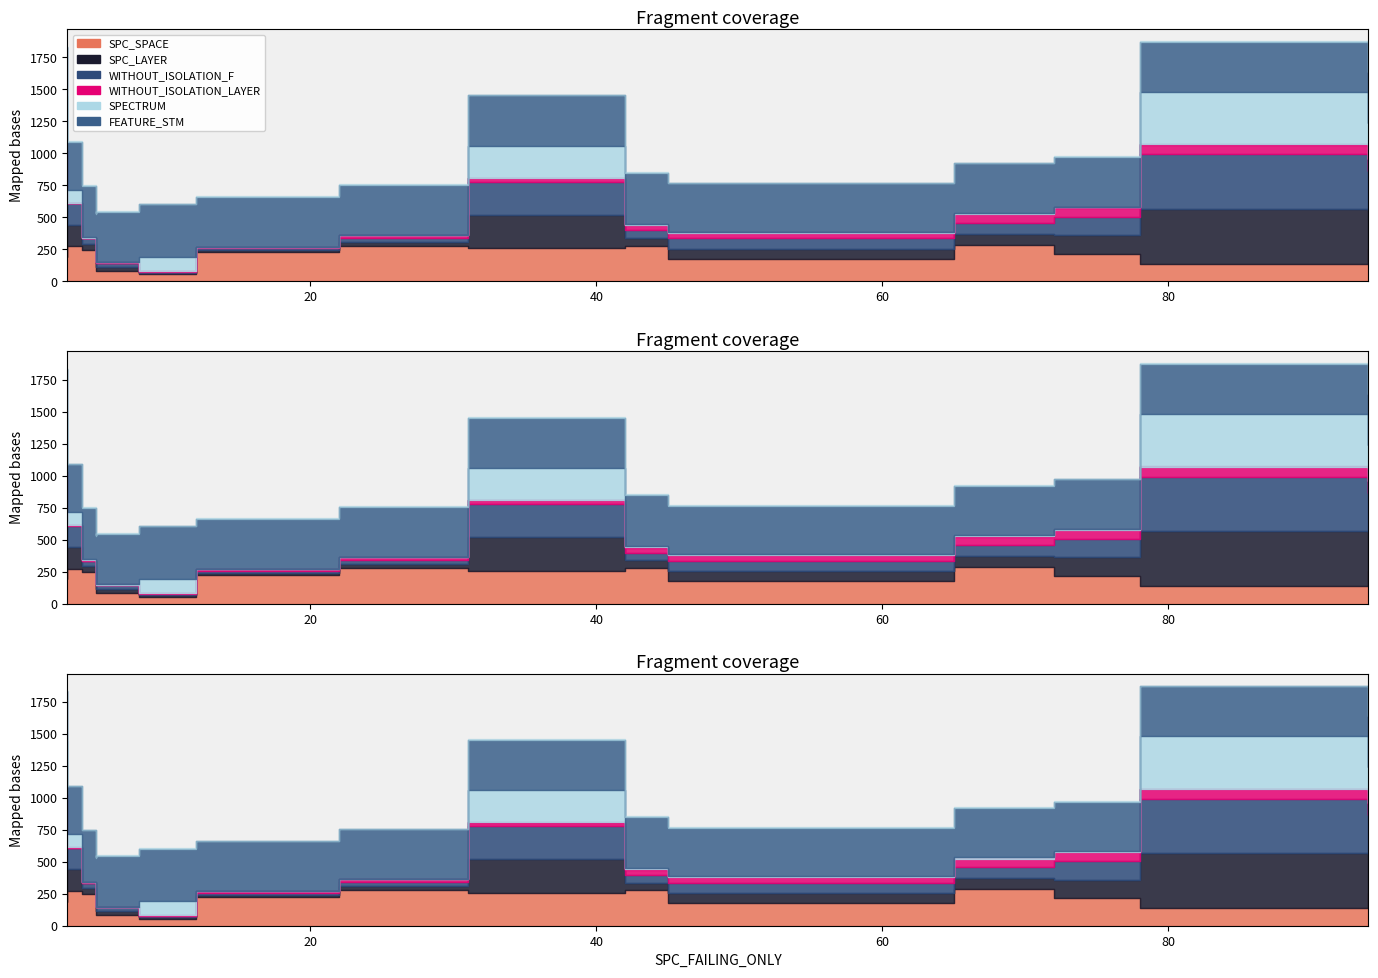

What is the value of the FEATURE_STM point at the 3rd from the left?

393